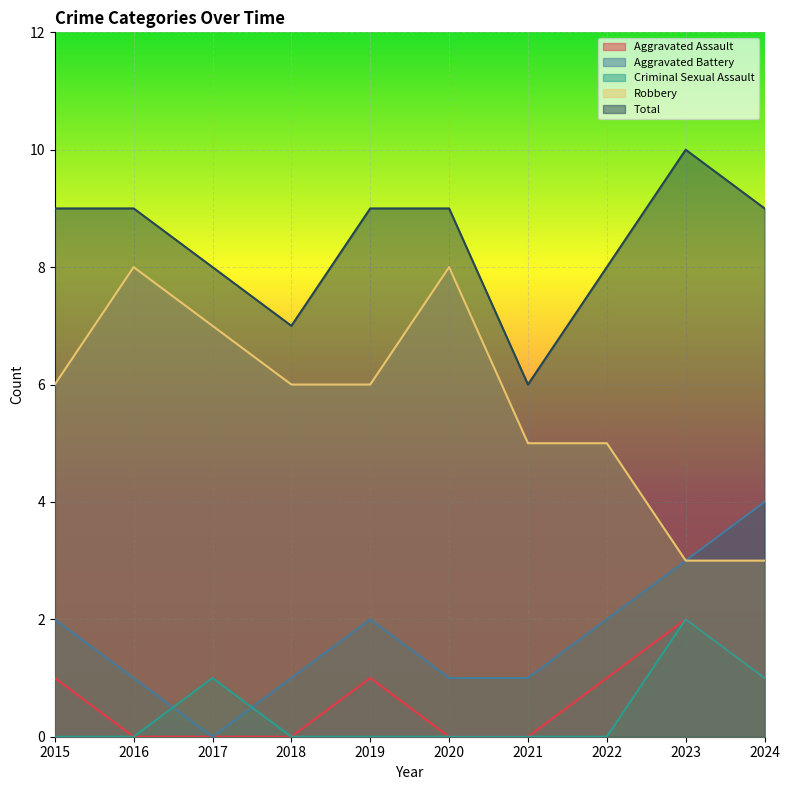

Which category has the lowest value in the Criminal Sexual Assault series?

2015